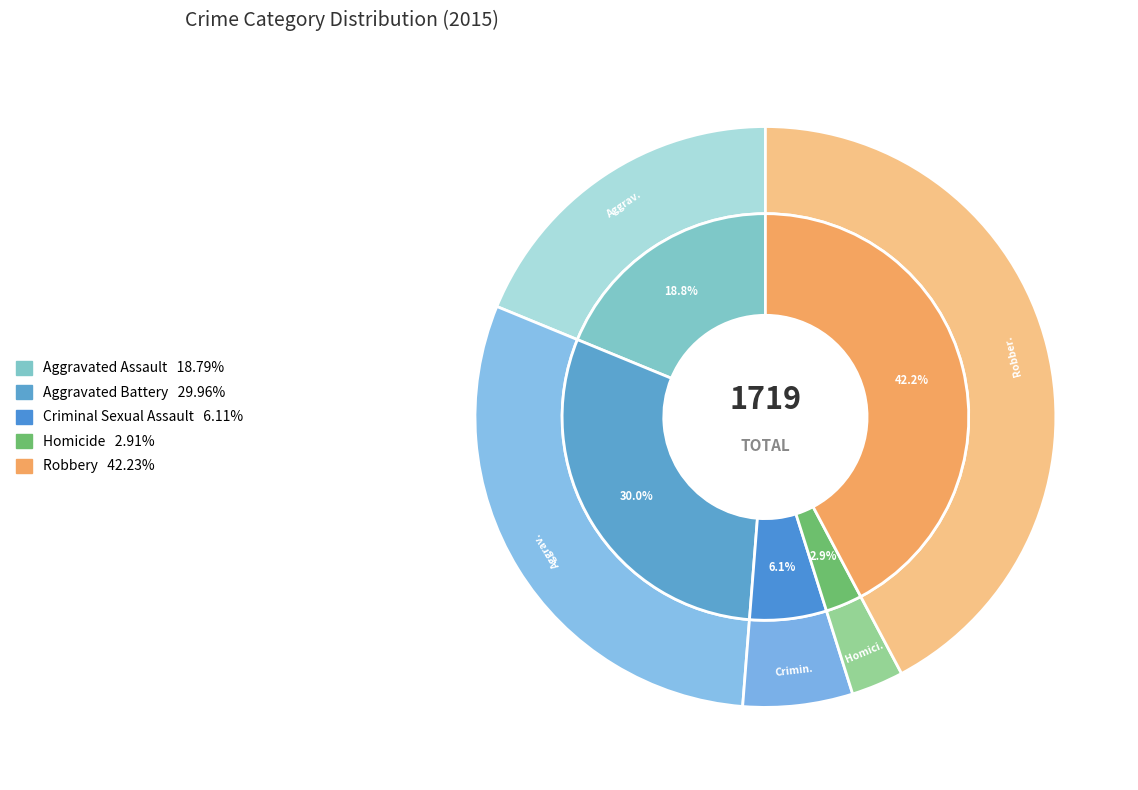

Is there any slice that represents more than half of the pie?

No